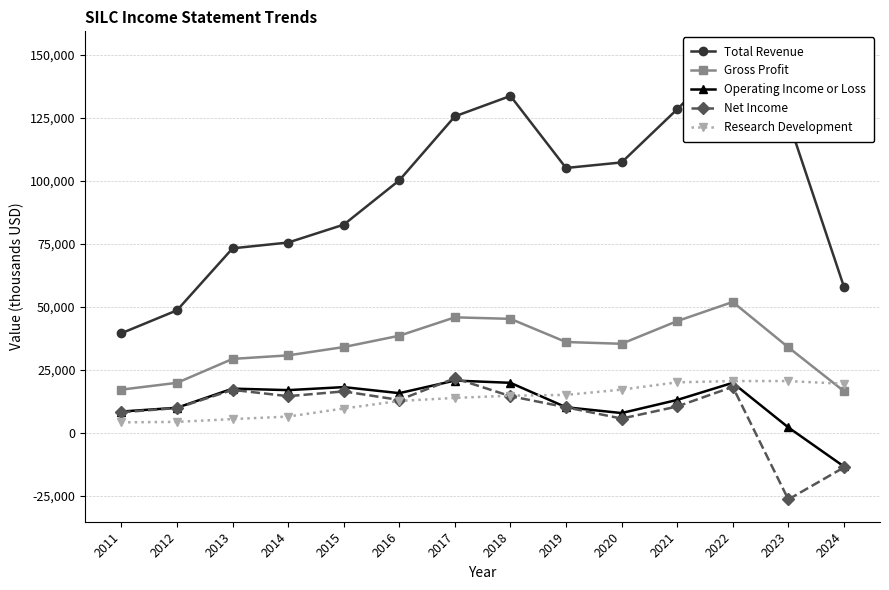

What is the approximate value of Operating Income or Loss at 2021, to the nearest 50?

13100